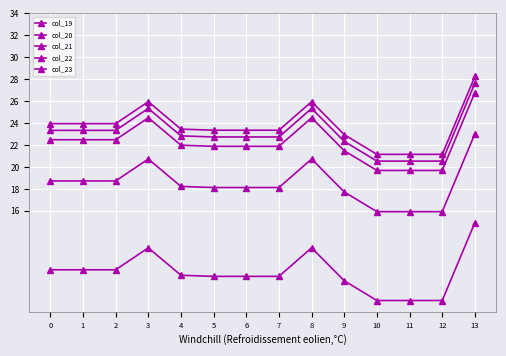

How many lines are shown in the chart?

5